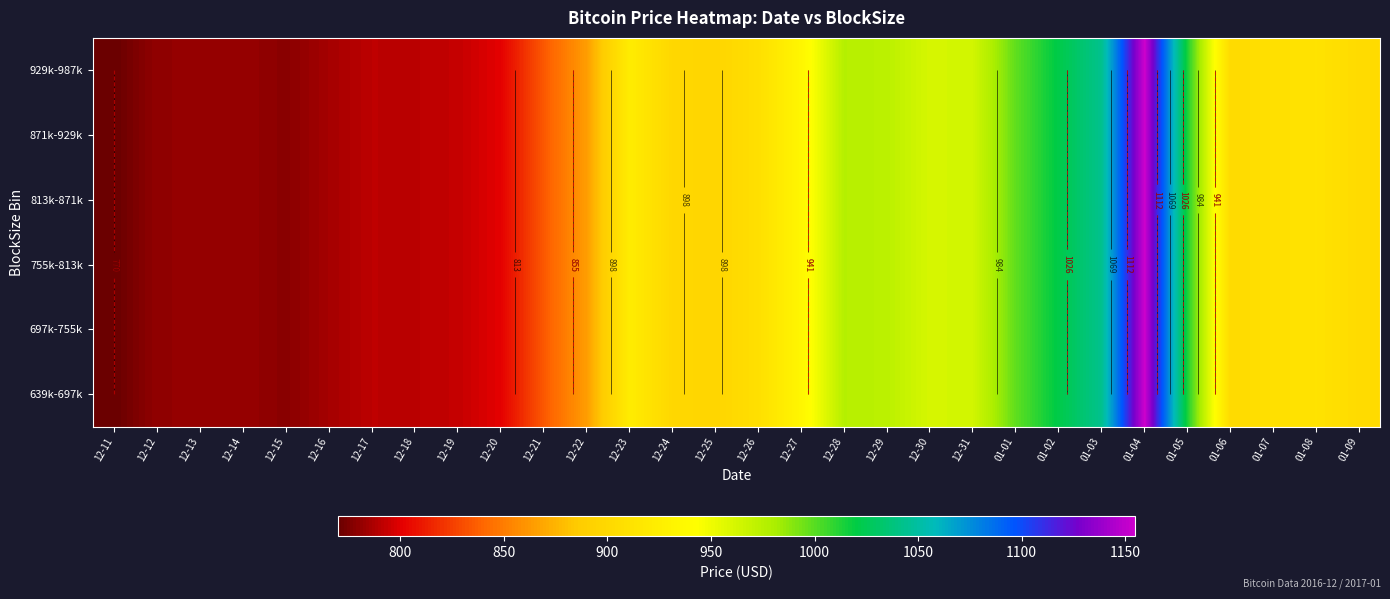

Rank the series by their maximum value, from lowest to highest.

639k-697k, 697k-755k, 755k-813k, 813k-871k, 871k-929k, 929k-987k